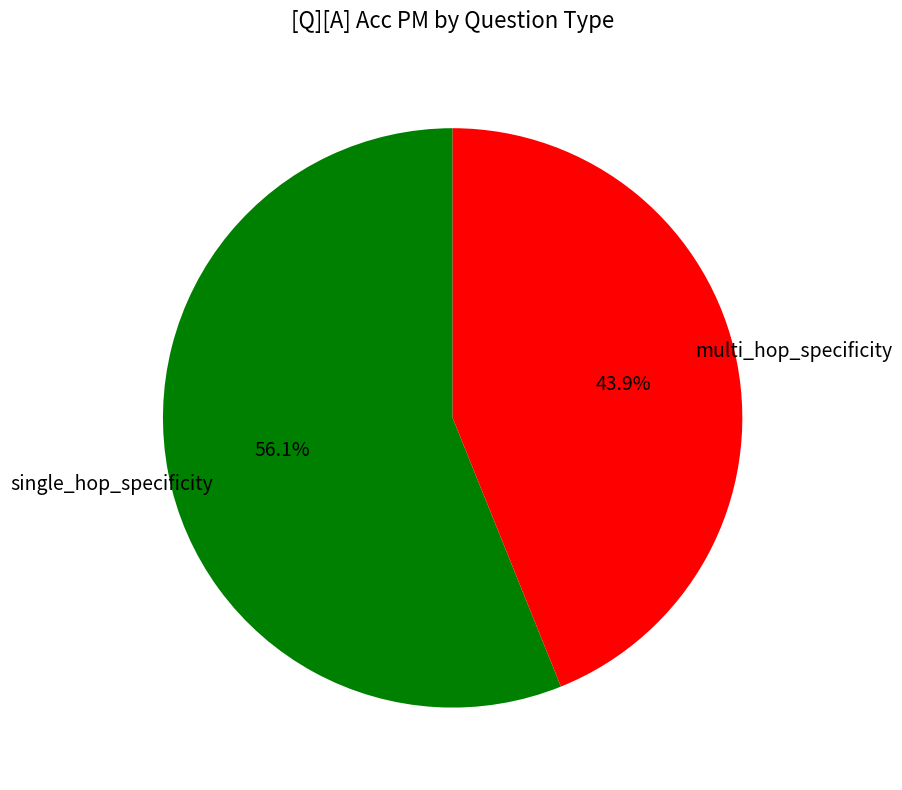

What is the smallest slice in the pie chart?

multi_hop_specificity